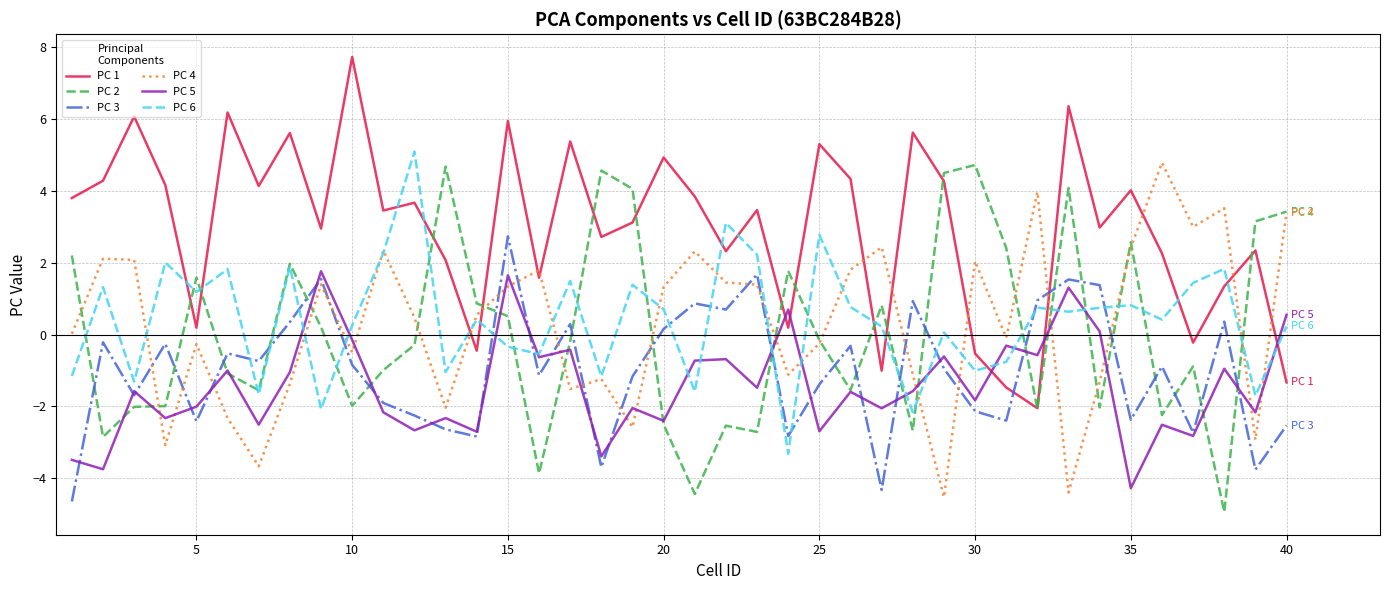

What is the highest value of the PC 3 series?

2.7